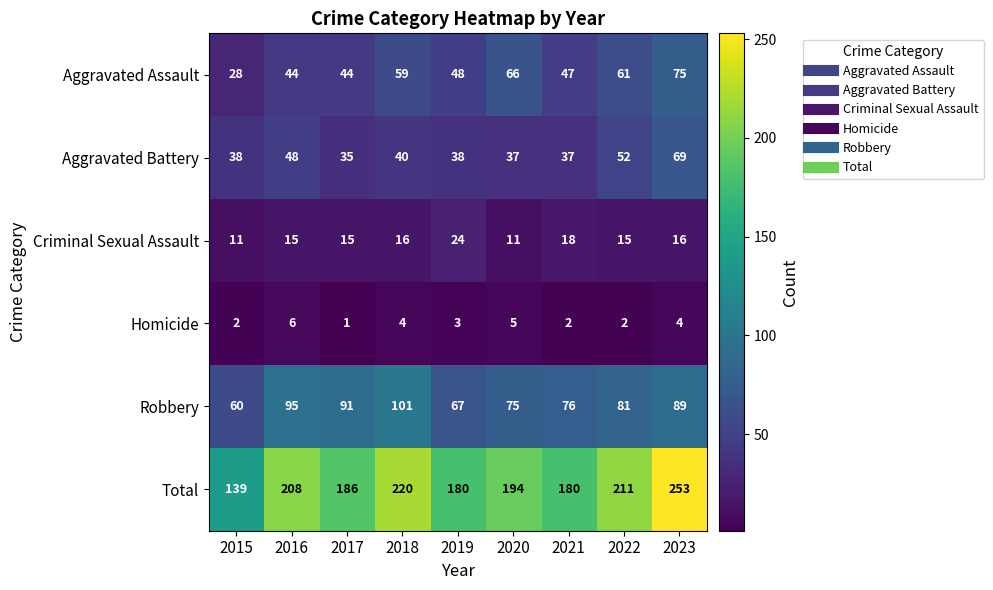

At how many categories does at least one series exceed 81?

9